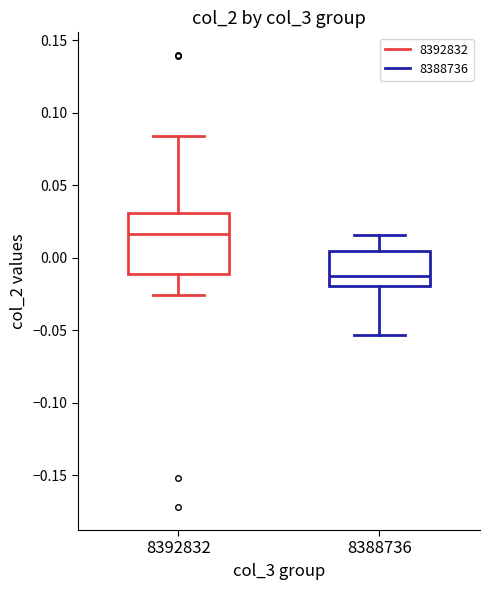

Reading left to right, read every box against the y-axis: the position of its median line, the range the box covers, and the ends of its whiskers. The values are not printed on the chart, so give them approximately, as read against the axis.

8392832: median 0.015, box -0.010 to 0.030, whiskers -0.025 to 0.085
8388736: median -0.010, box -0.020 to 0.005, whiskers -0.055 to 0.015